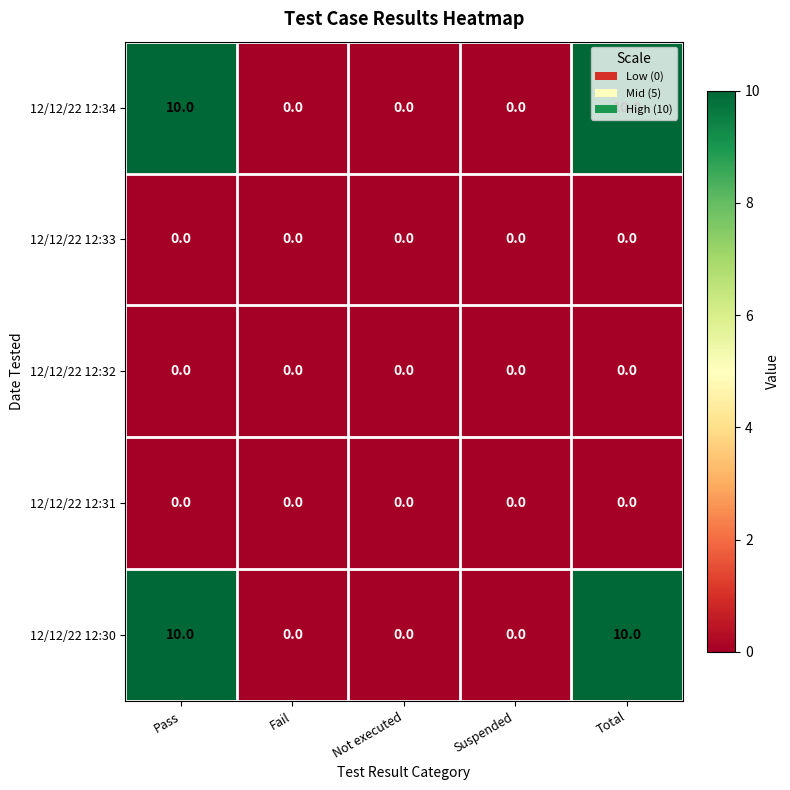

What is the difference between the highest and lowest values at Total?

10